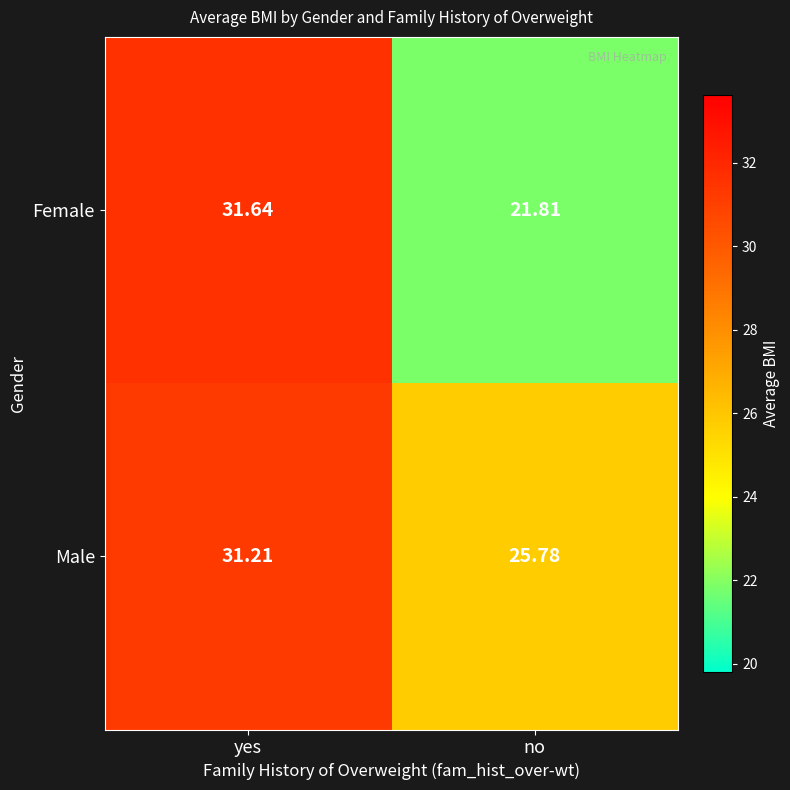

Rank the series at yes from highest to lowest value.

Female, Male